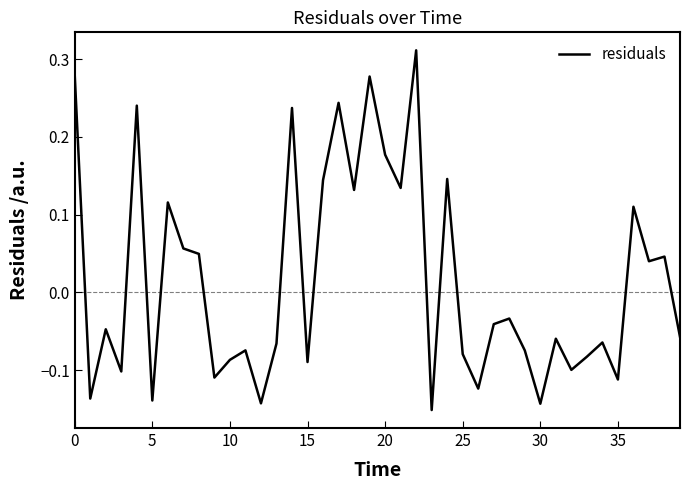

True or false: there are more than 1 points higher than both neighbors.

True